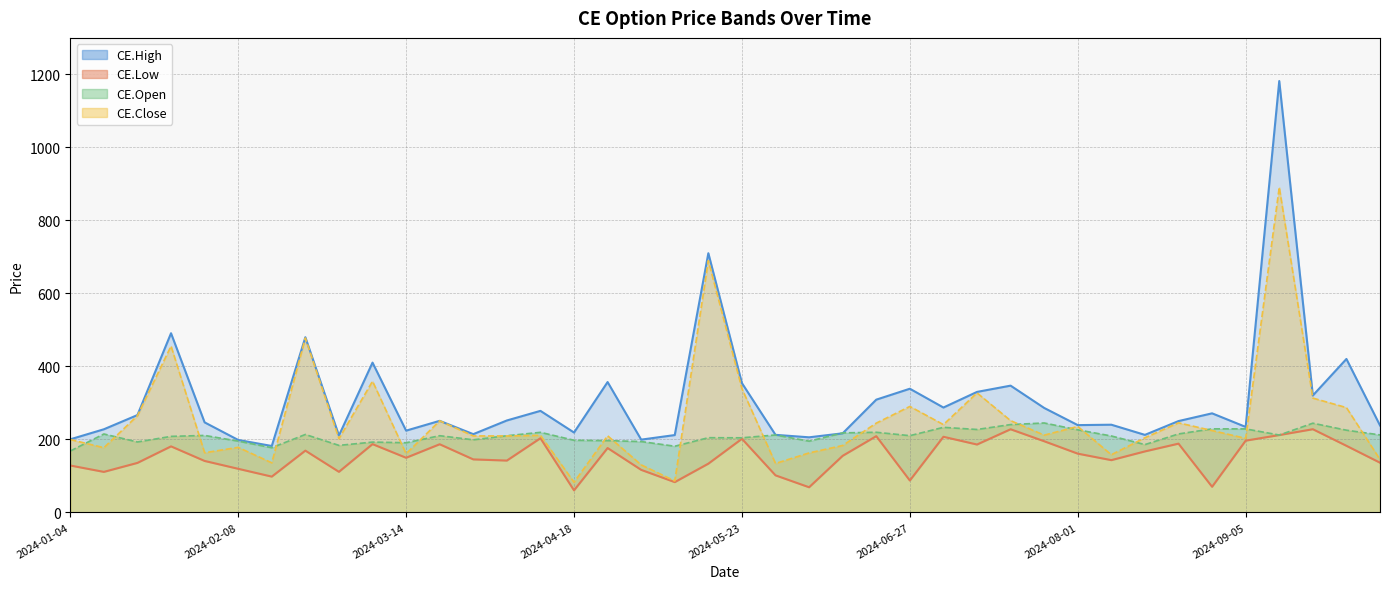

The value of CE.High at 2024-03-21 is 250.6. True or false?

True